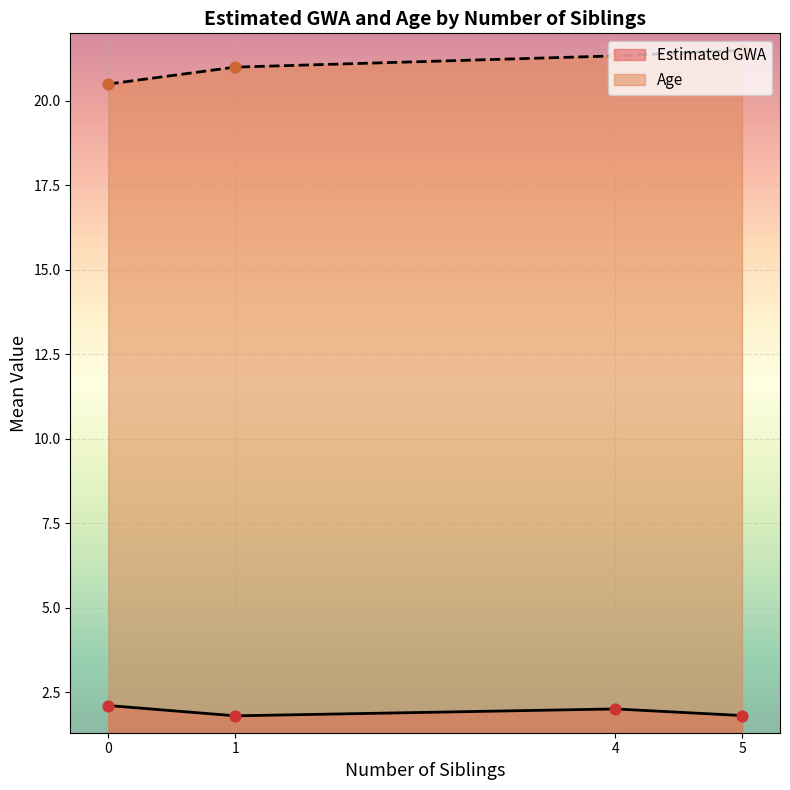

Which series contains the lowest Y value?

Estimated GWA